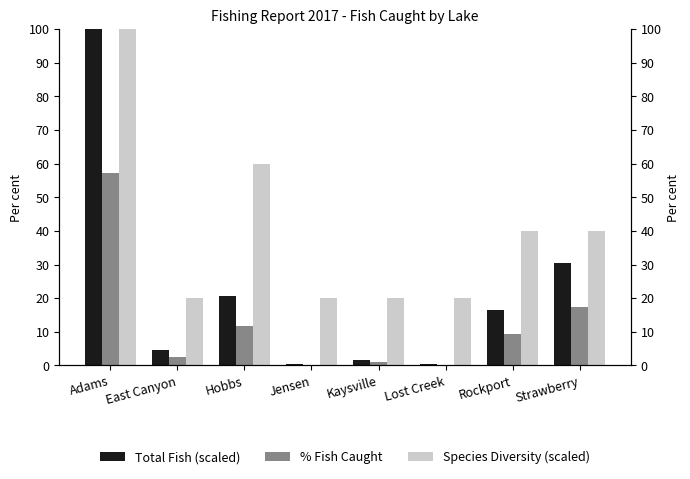

Rank the categories by Total Fish (scaled) value from lowest to highest.

Jensen, Lost Creek, Kaysville, East Canyon, Rockport, Hobbs, Strawberry, Adams